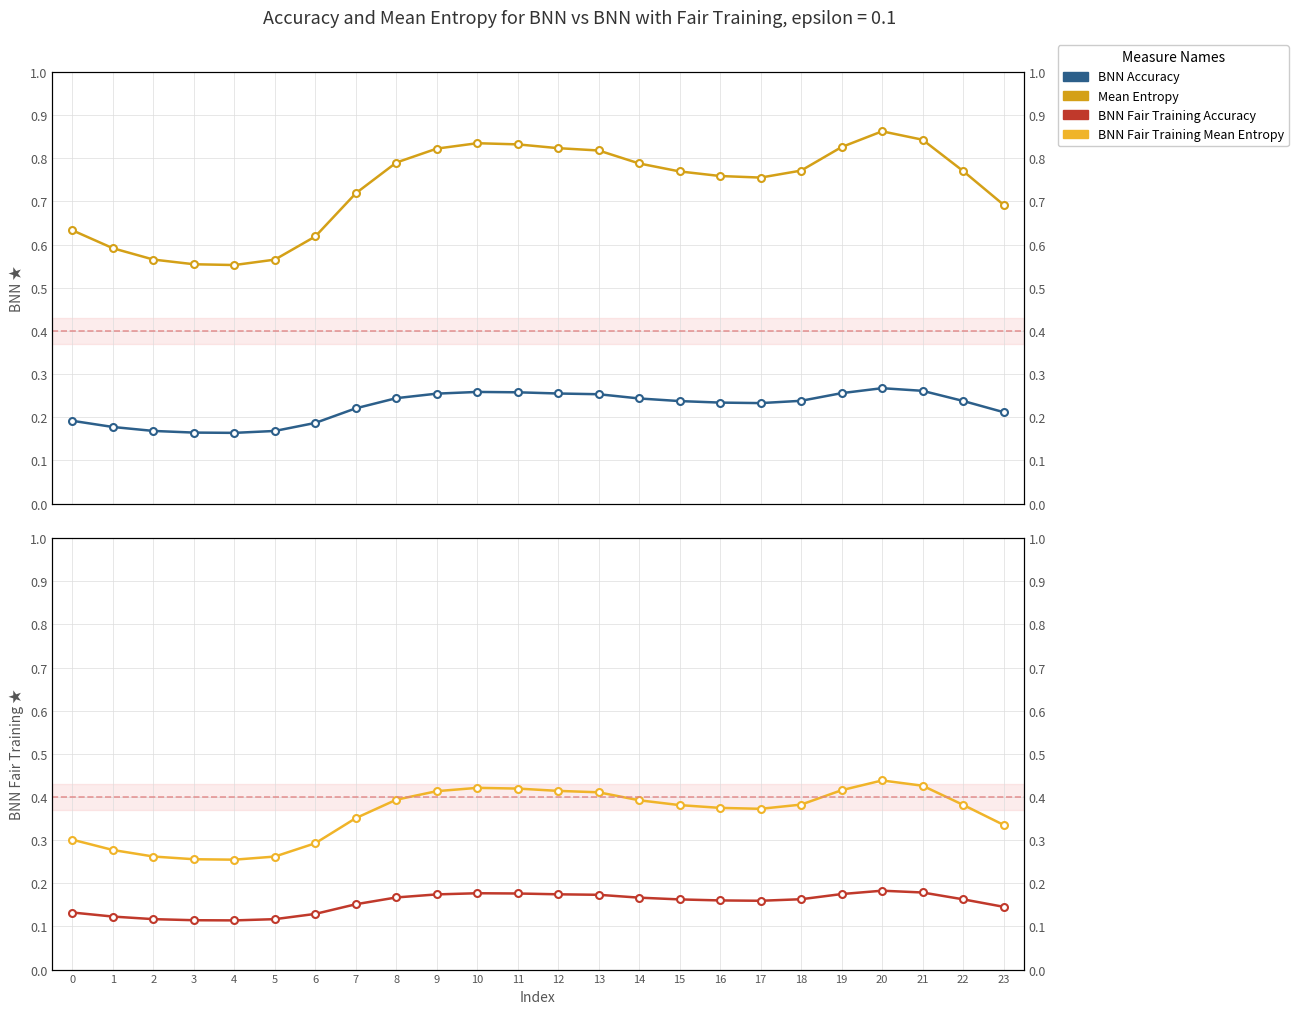

In BNN Fair Training Mean Entropy, how many points are higher than both neighbors (excluding endpoints)?

2